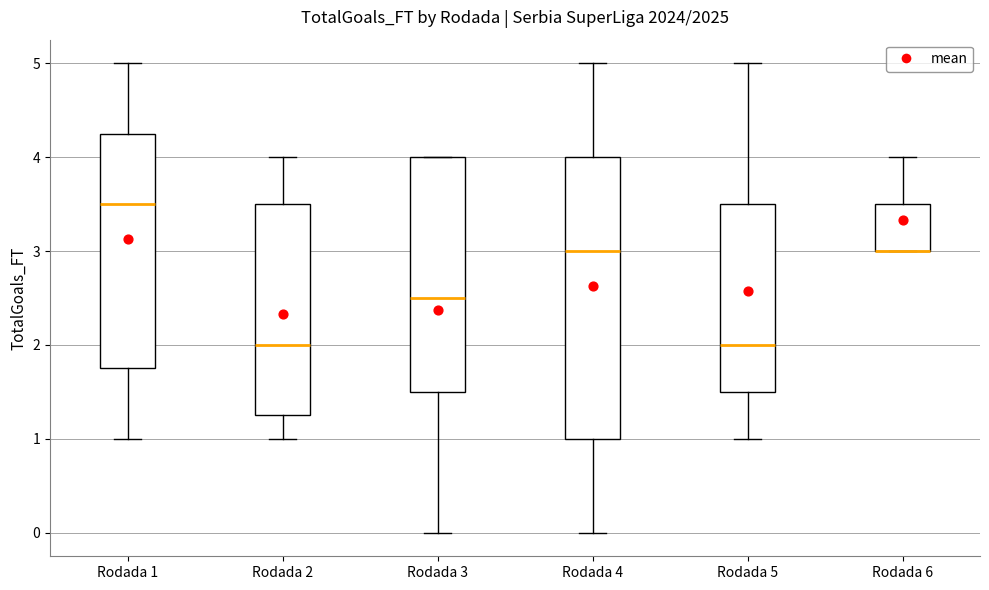

Comparing the boxes themselves (not the whiskers), which one is the tallest?

Rodada 4